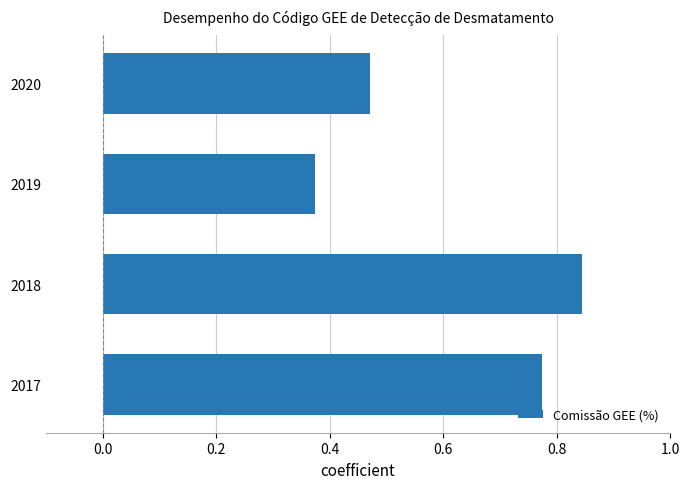

What is the sum of all values?

2.5